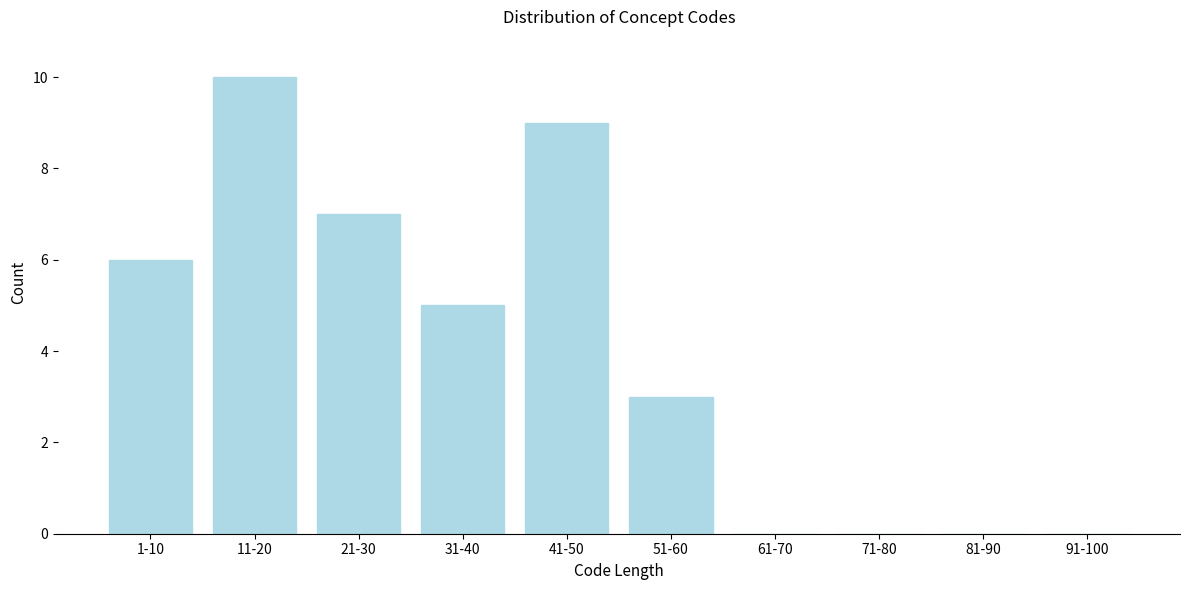

Reading left to right, extract all data points from this chart.

1-10=6	11-20=10	21-30=7	31-40=5	41-50=9	51-60=3	61-70=0	71-80=0	81-90=0	91-100=0